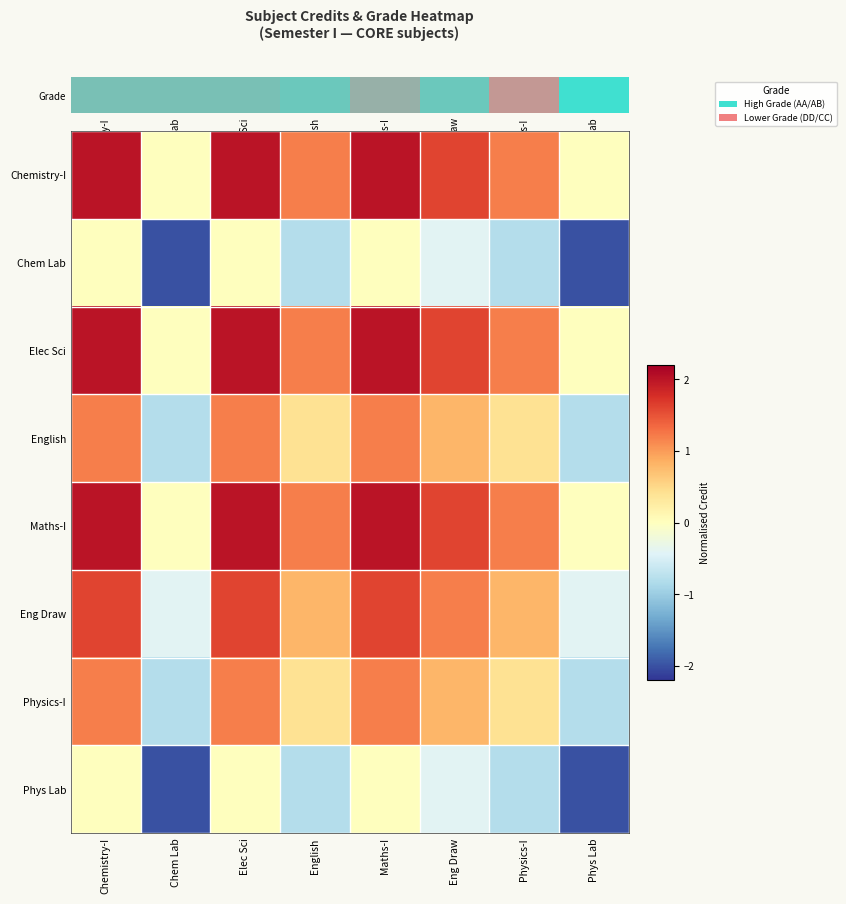

What is the total value across all series at Phys Lab?

-6.0